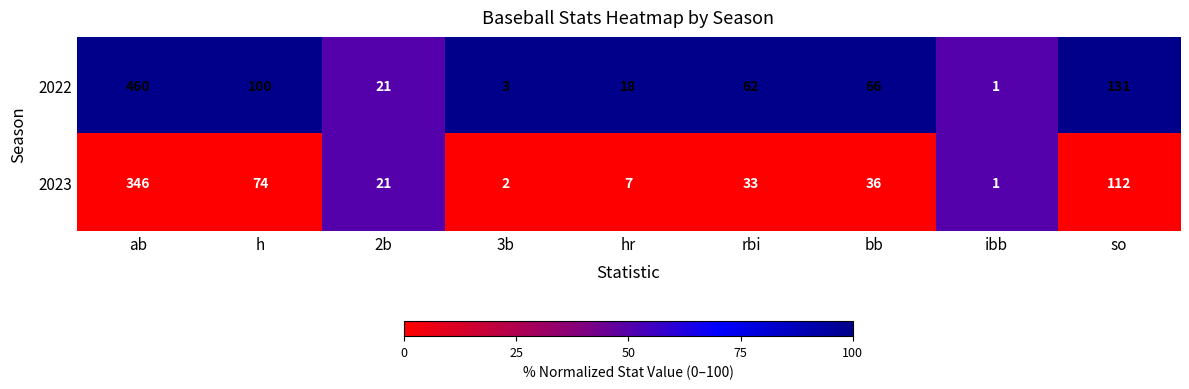

At which category is the sum across all series the highest?

ab